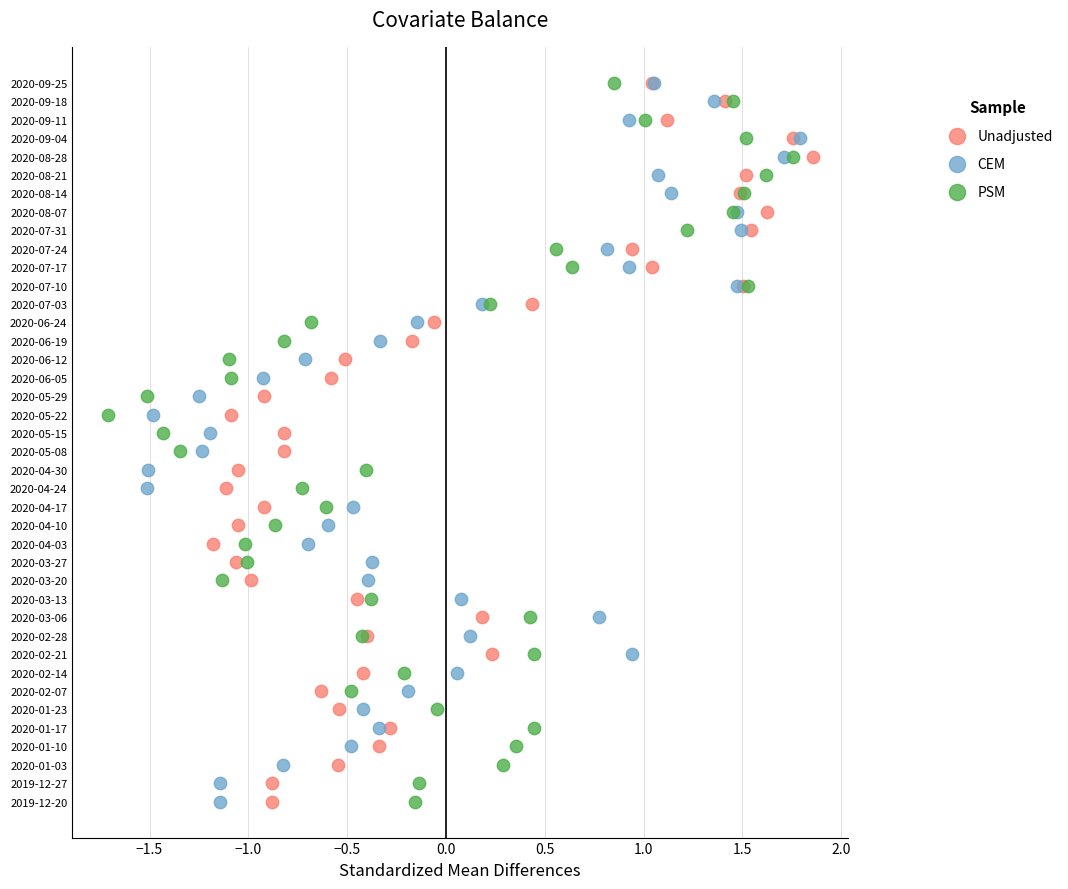

What are all the series names shown in the legend?

Unadjusted, CEM, PSM